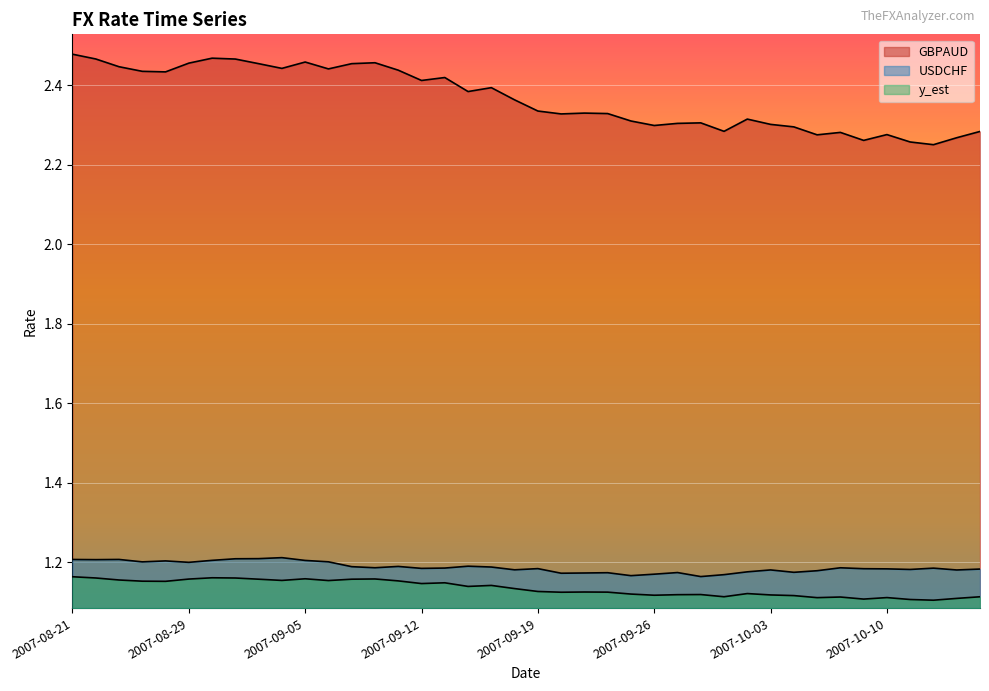

Is it true that GBPAUD equals 1.0 at 2007-10-09?

False